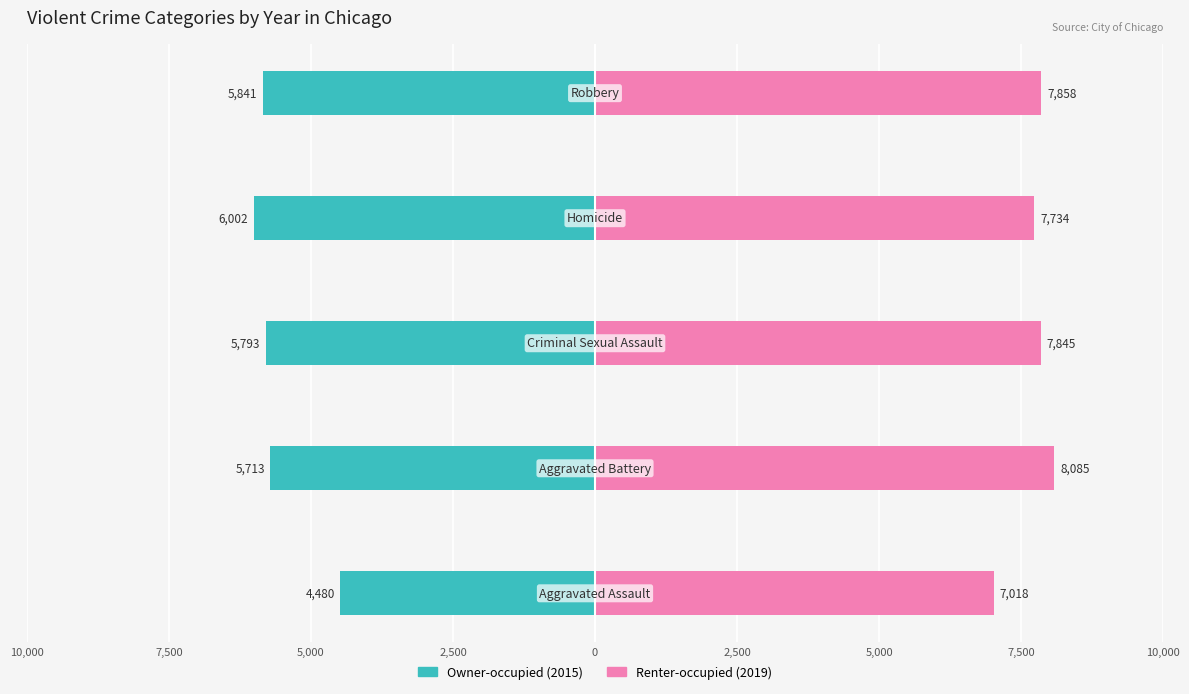

What is the average value of the Owner-occupied series?

-5566